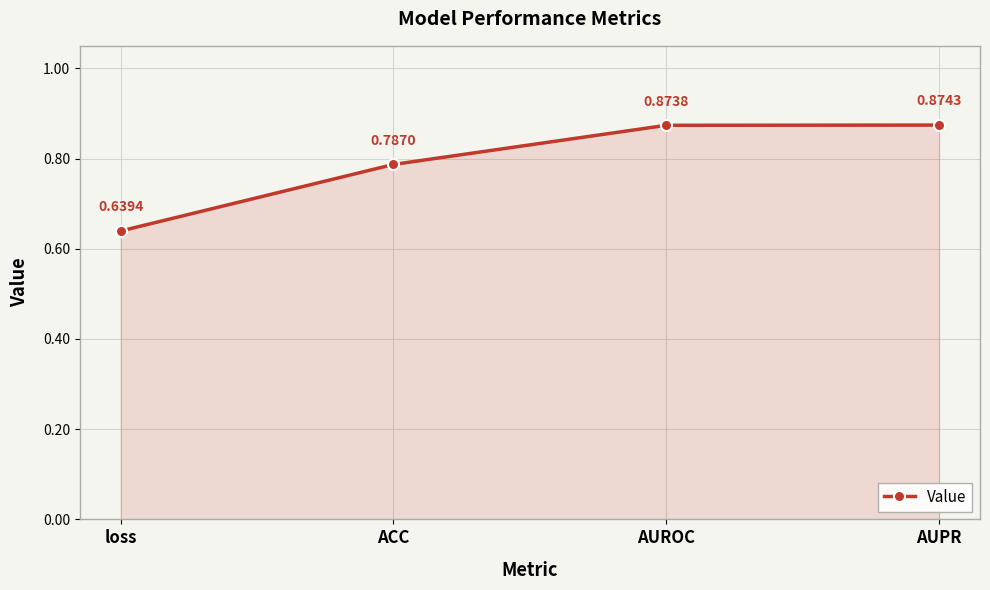

Which category has the highest value across all series?

AUPR